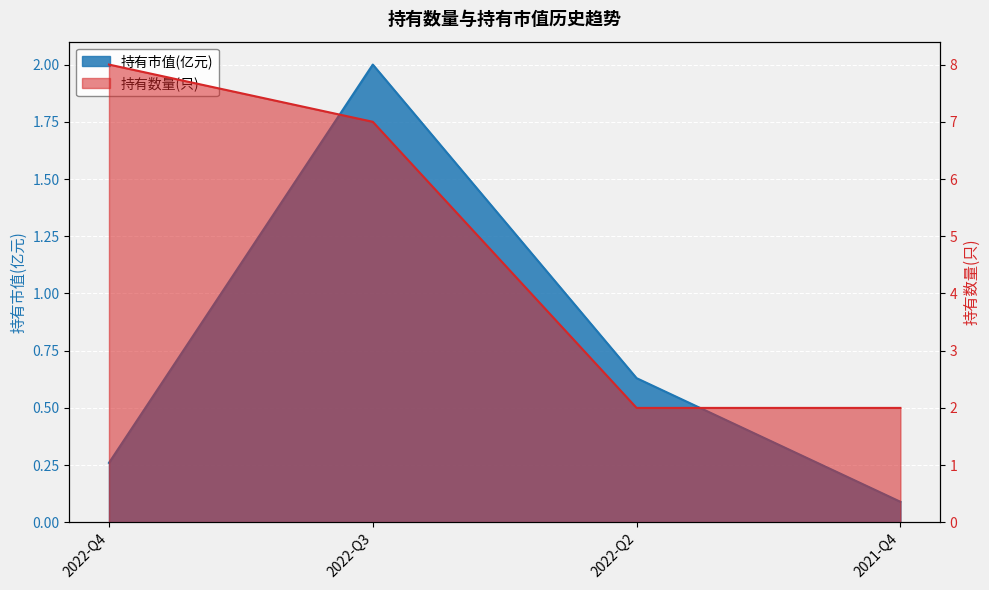

How many data points in 持有数量(只) are less than 7?

2